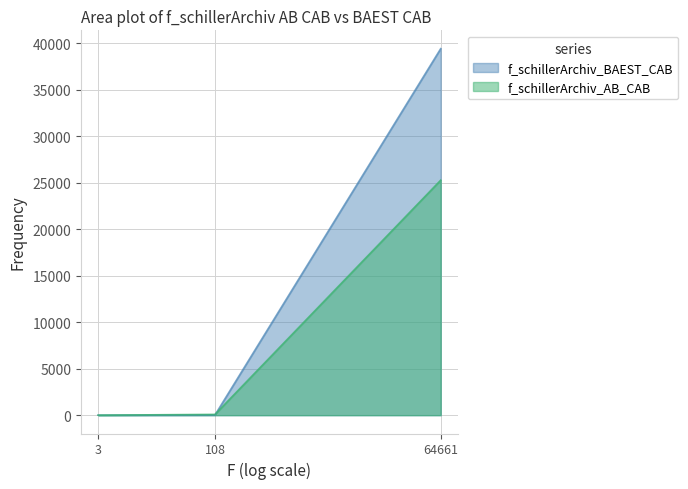

How many lines are shown in the chart?

2